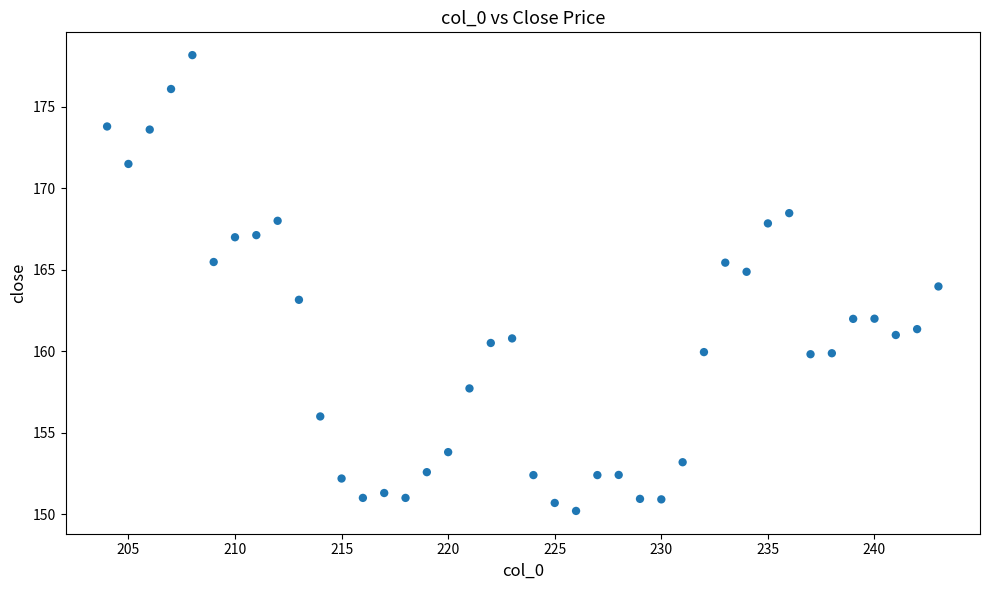

What is the range of Y values (max minus min)?

28.0